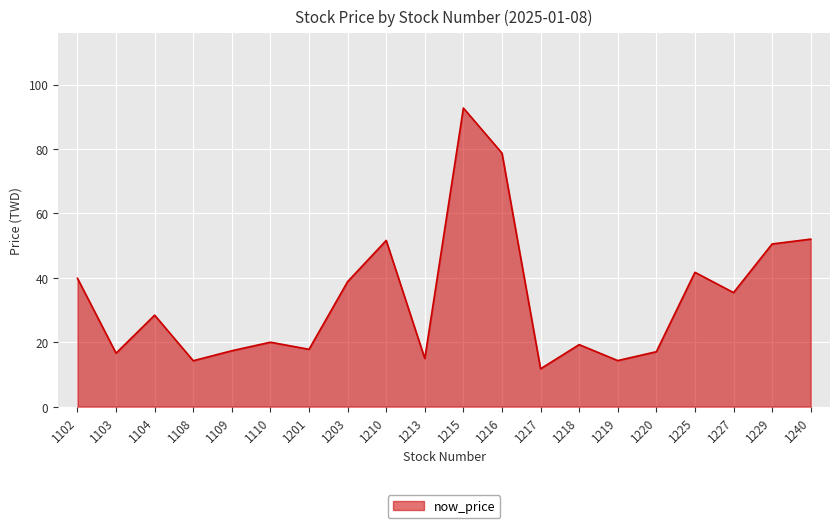

At which category does the data reach its first local peak?

1104